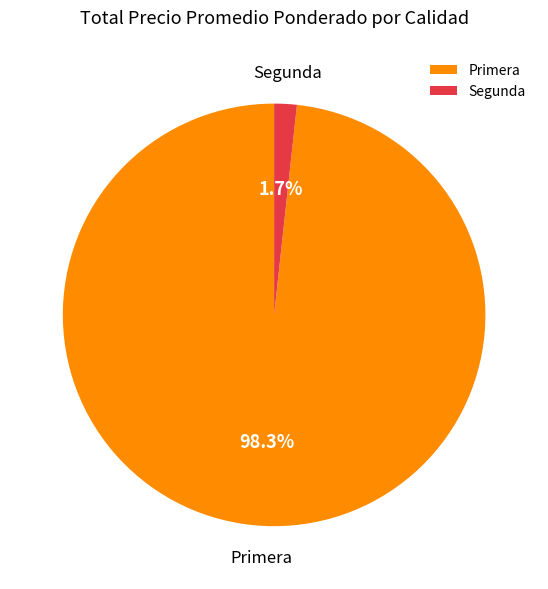

Which slice is the largest?

Primera